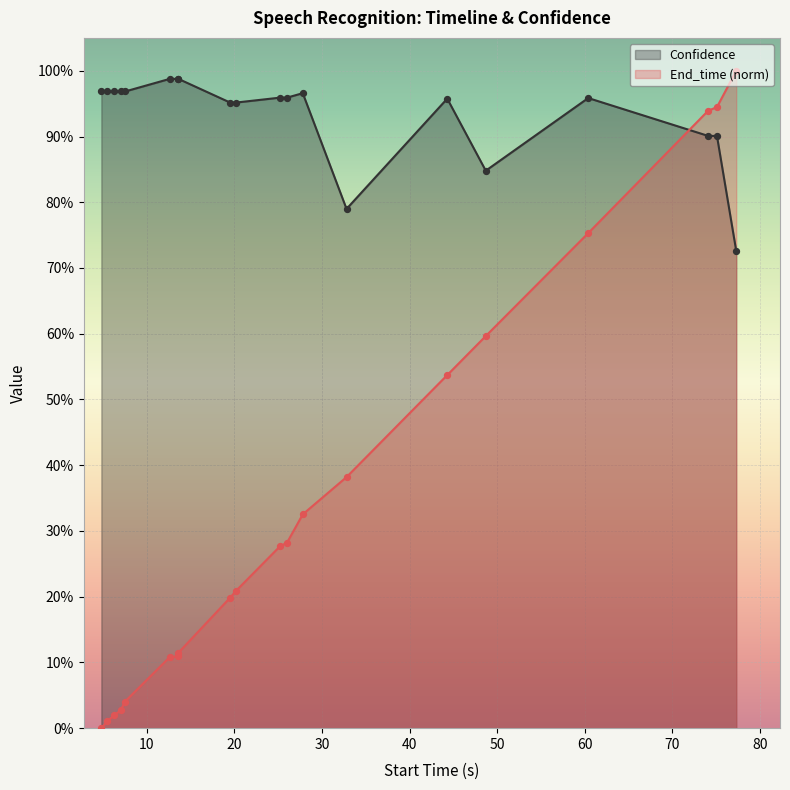

Which series has the widest spread of Y values?

End_time